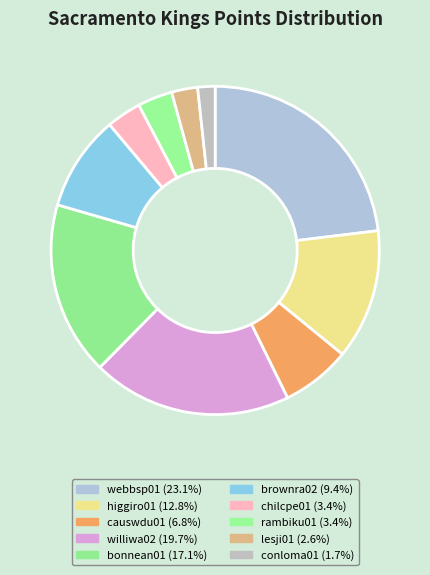

Rank the categories by value from highest to lowest.

webbsp01, williwa02, bonnean01, higgiro01, brownra02, causwdu01, chilcpe01, rambiku01, lesji01, conloma01